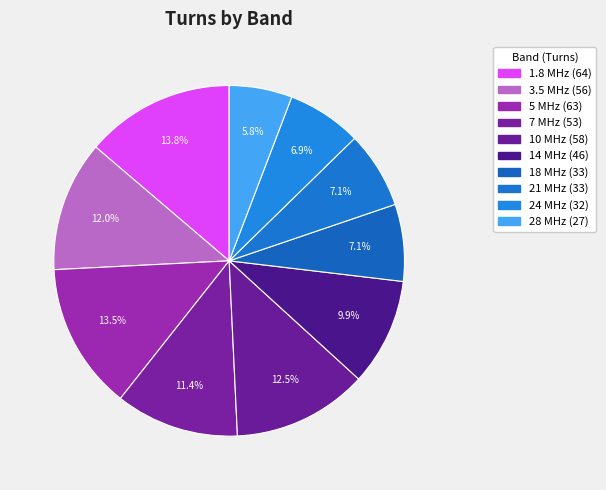

Between 18 MHz and 24 MHz, which is larger?

18 MHz